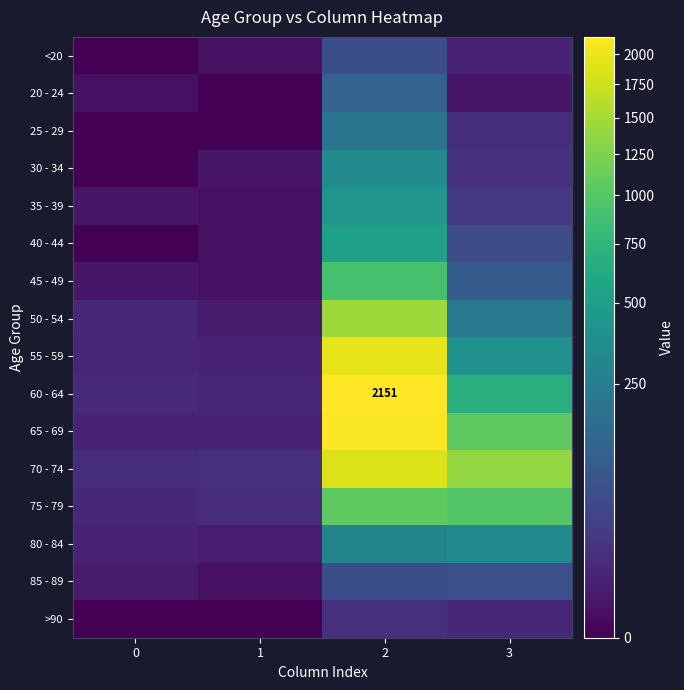

How many values in the 60 - 64 series exceed 689?

1